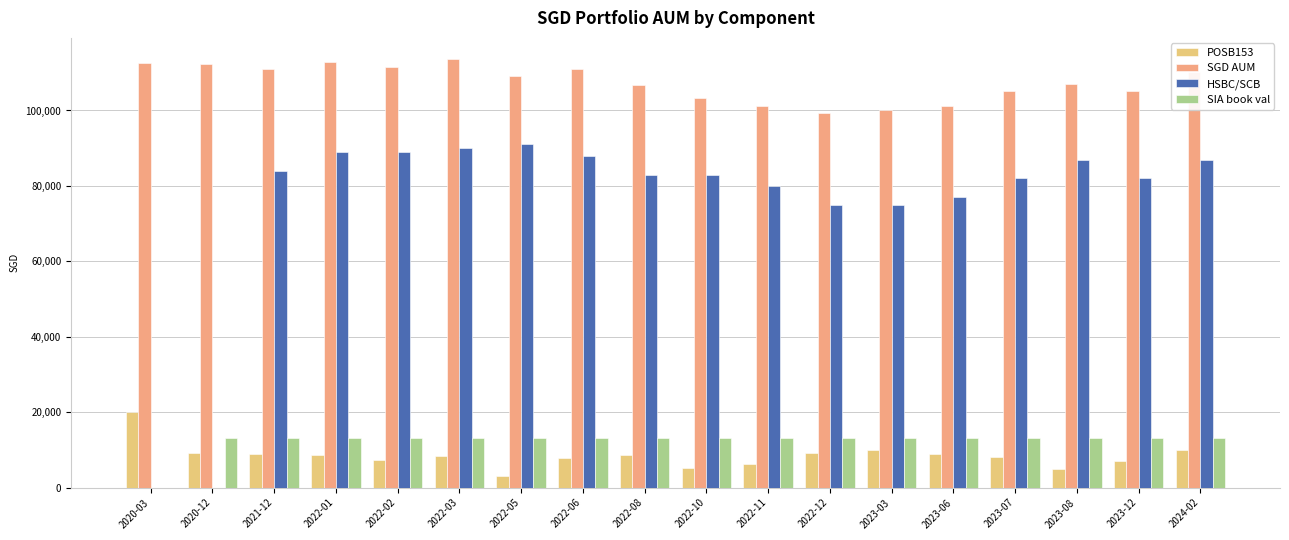

What is the difference between the POSB153 values at 2022-10 and 2021-12?

3749.0